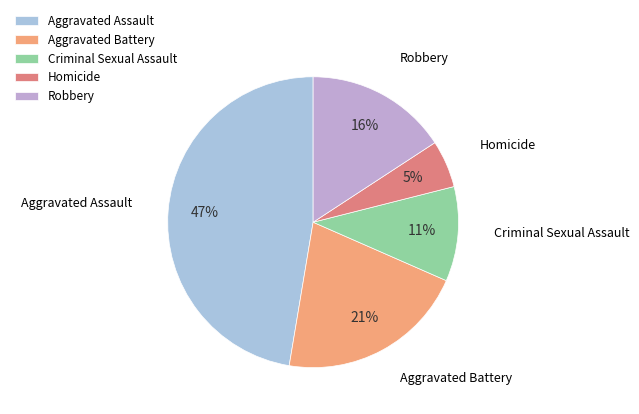

Does Criminal Sexual Assault account for over 50% of the chart?

No